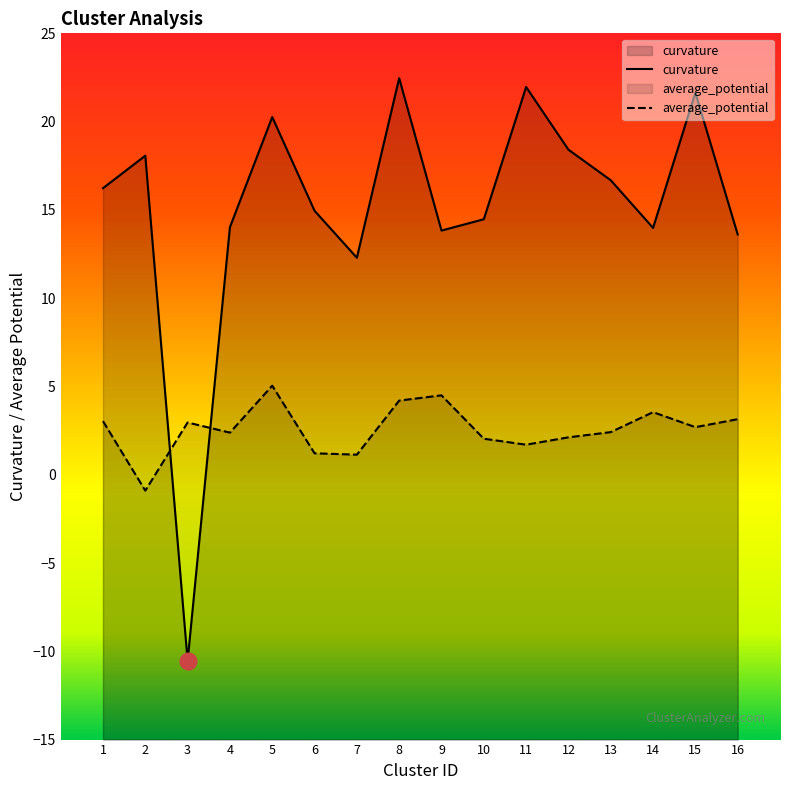

What value does the curvature series have at 2?

18.1